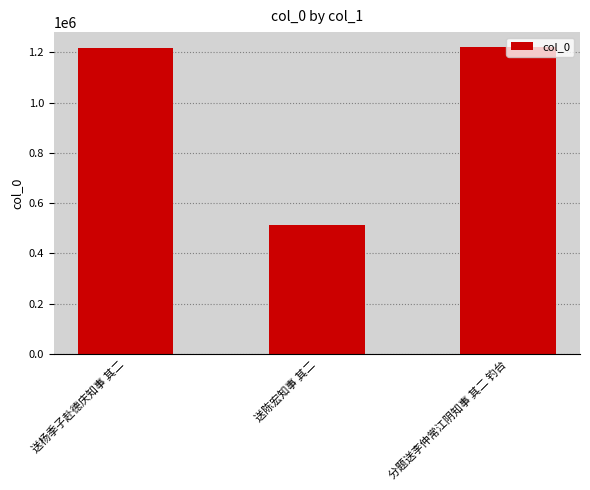

What is the ratio of the value at 送杨季子赴德庆知事 其二 to the value at 送陈宏知事 其二?

2.4